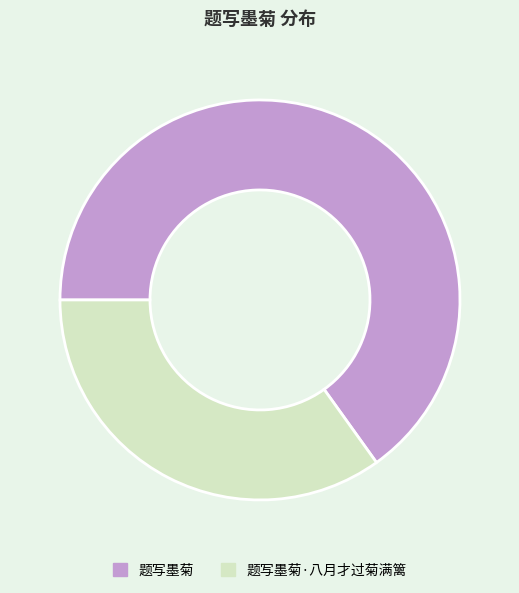

How many slices are in this pie chart?

2